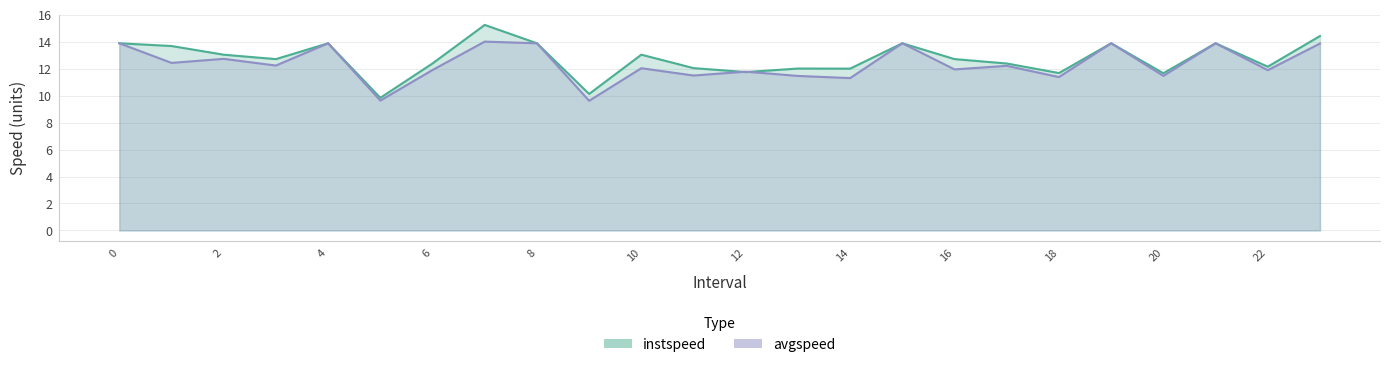

At which category does avgspeed reach its first local valley?

1.0